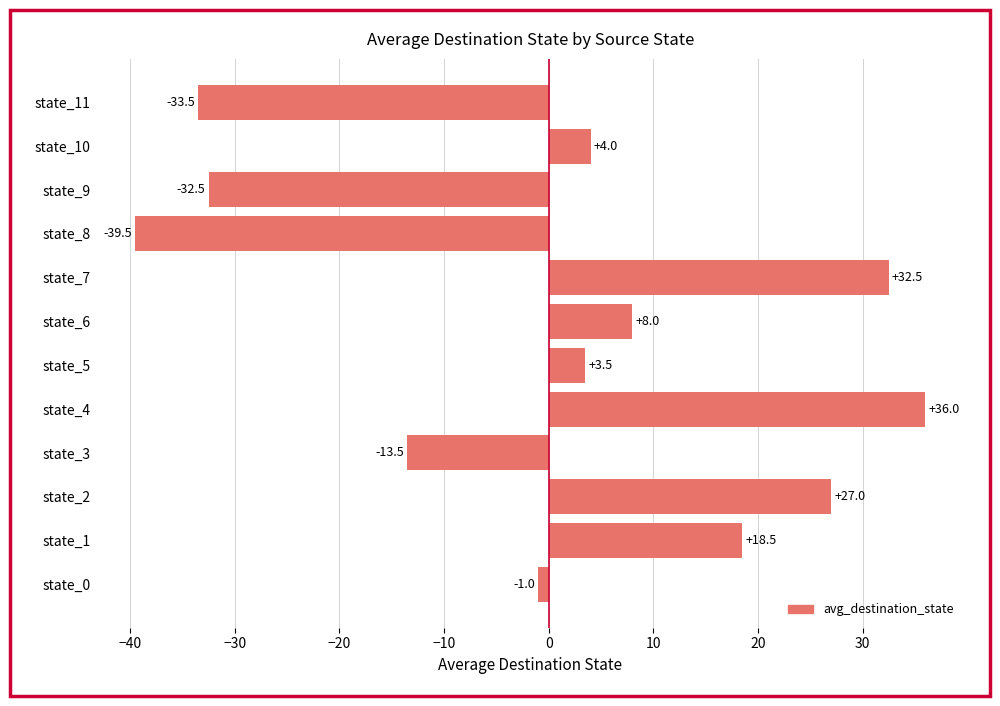

The value at state_0 is -1.0. True or false?

True